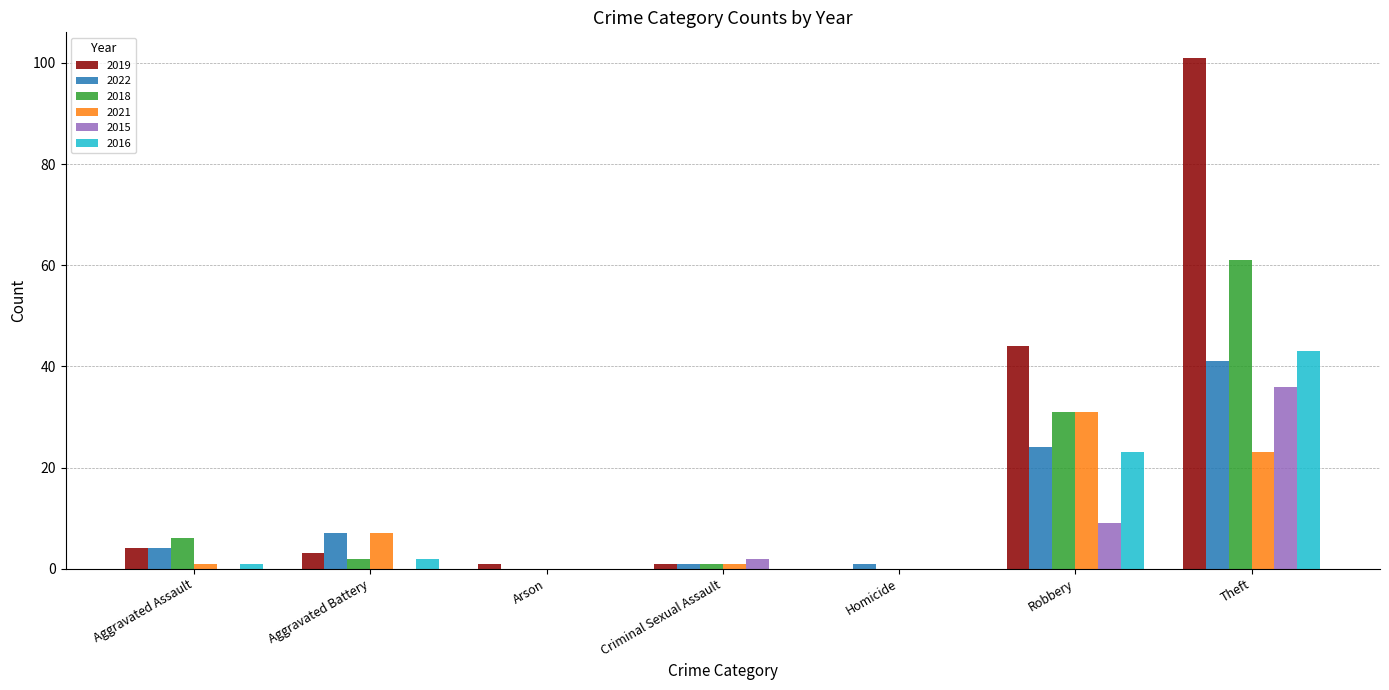

What is the sum of all 2022 values?

78